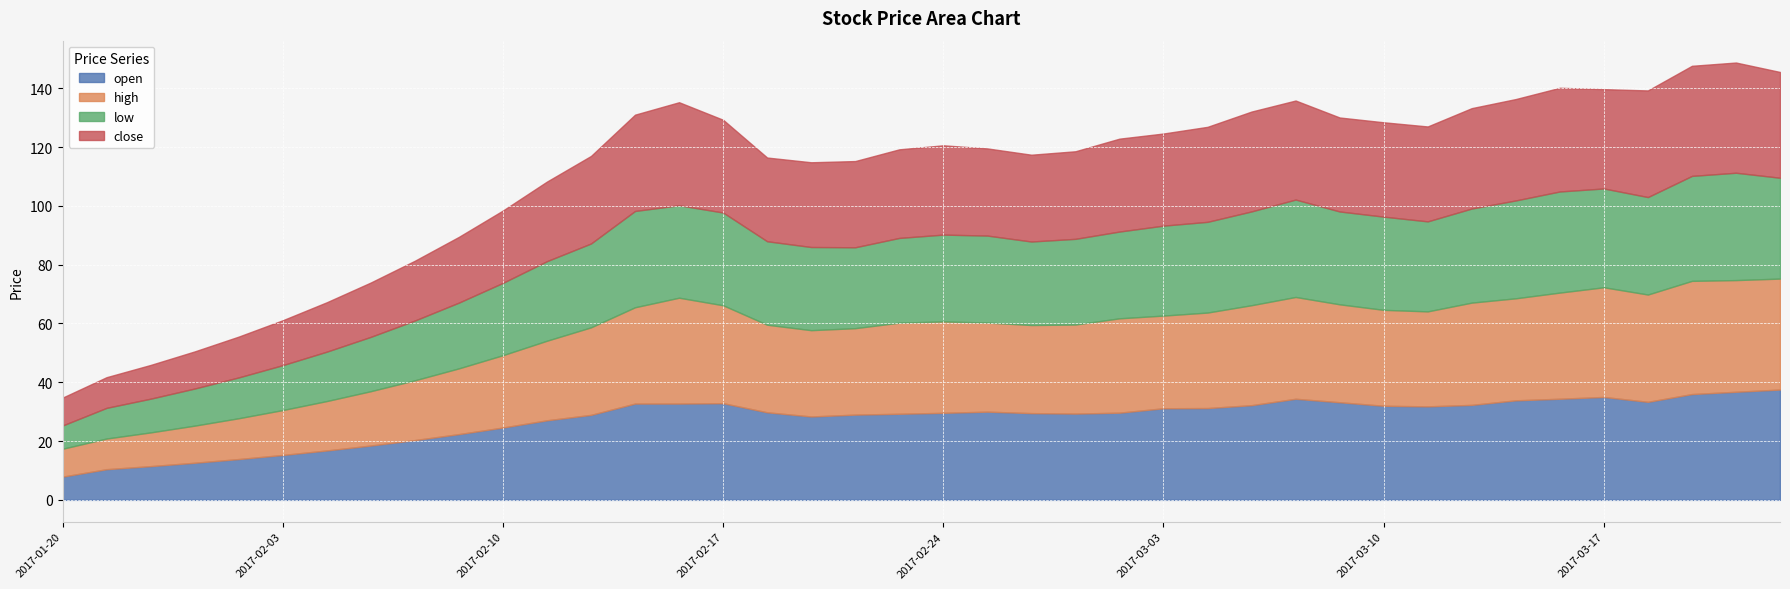

What is the maximum value for open?

37.5